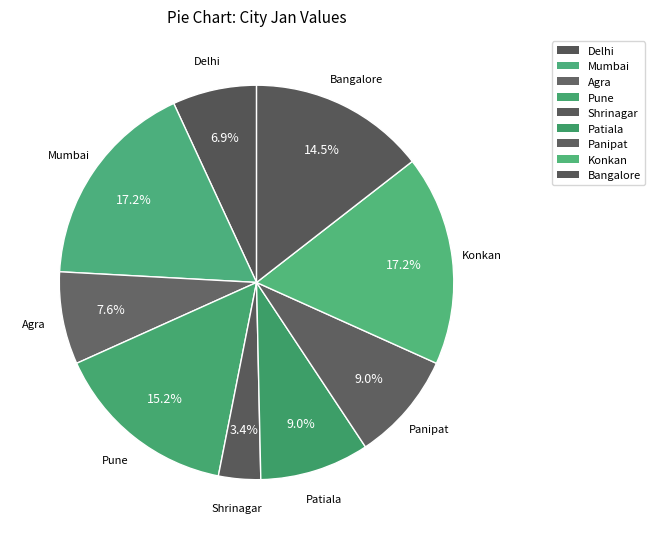

What percentage is the Mumbai slice, to the nearest percent?

17%